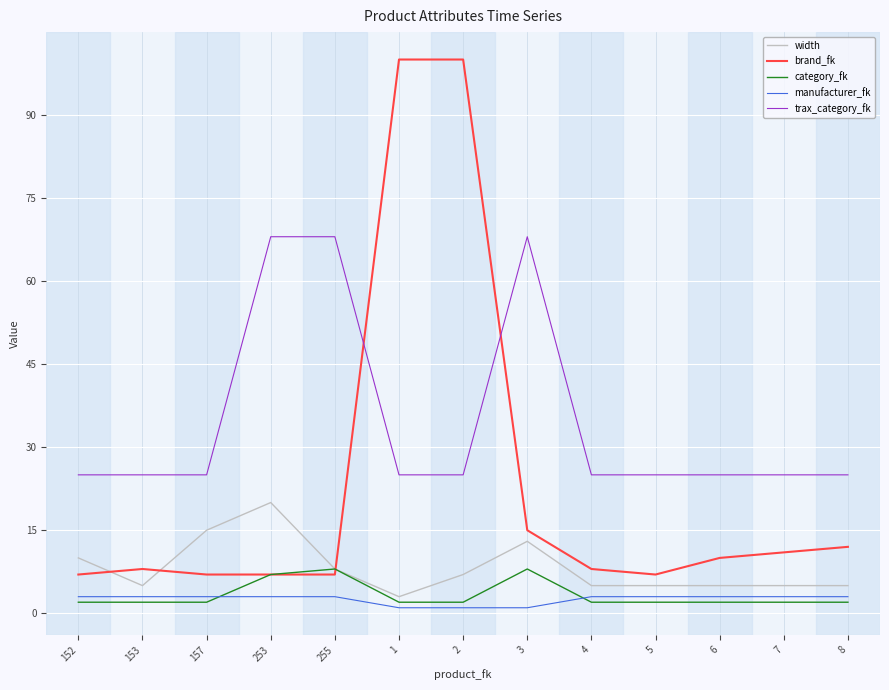

What is the maximum value for trax_category_fk?

68